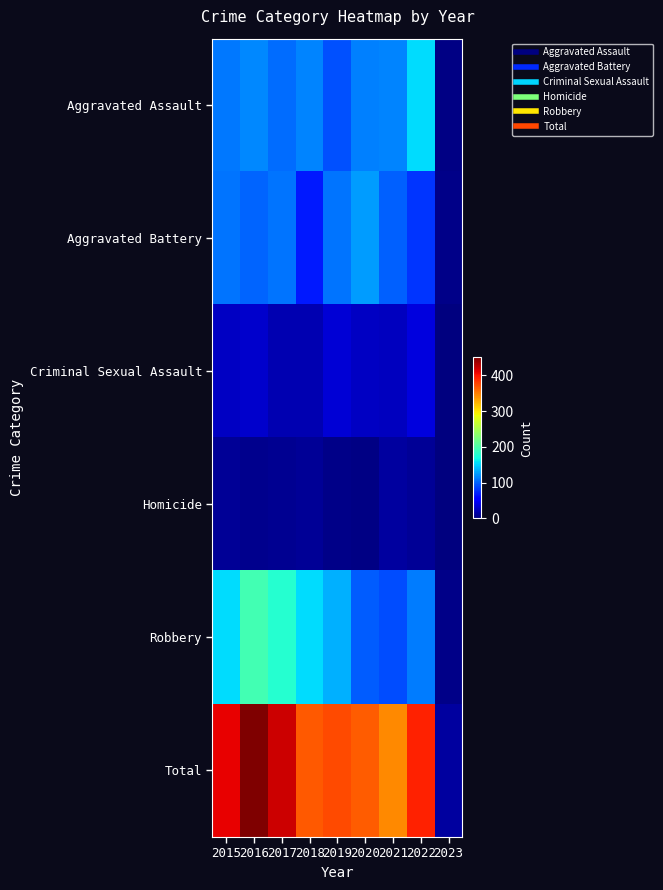

What is the total value across all series at 2023?

26